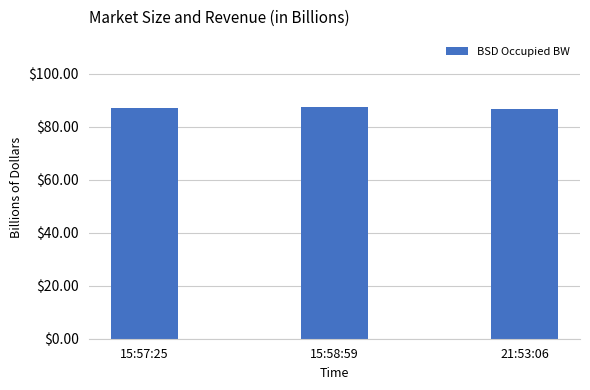

What is the greatest value displayed?

87.7